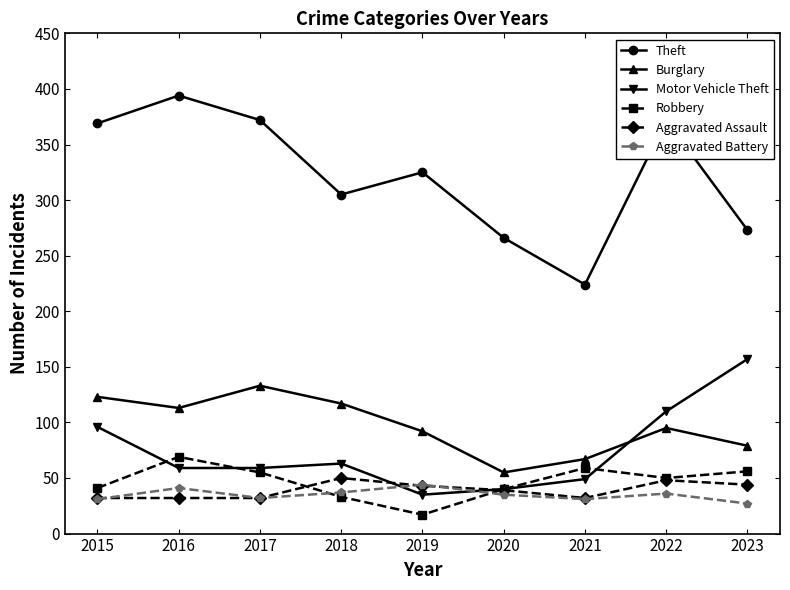

What is the average value of the Aggravated Assault series?

39